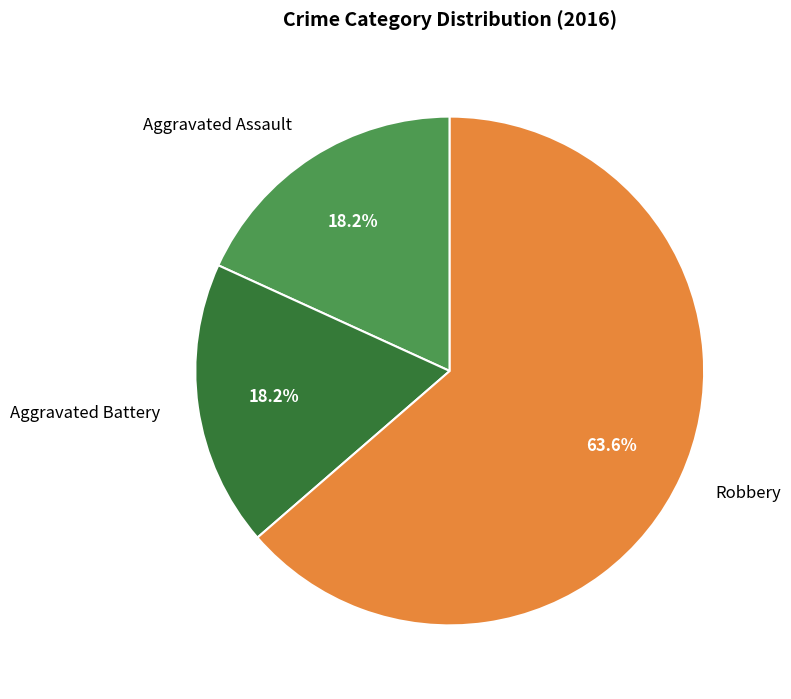

Is the sum of Aggravated Battery and Aggravated Assault greater than half?

No